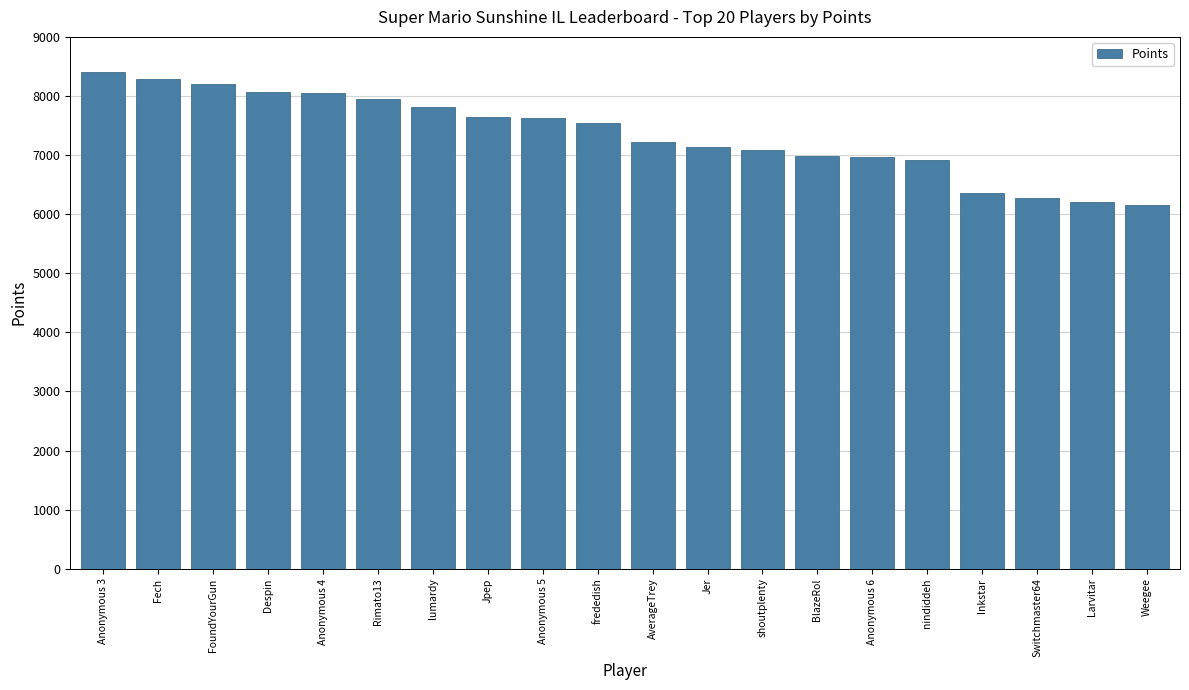

What is the smallest value displayed?

6148